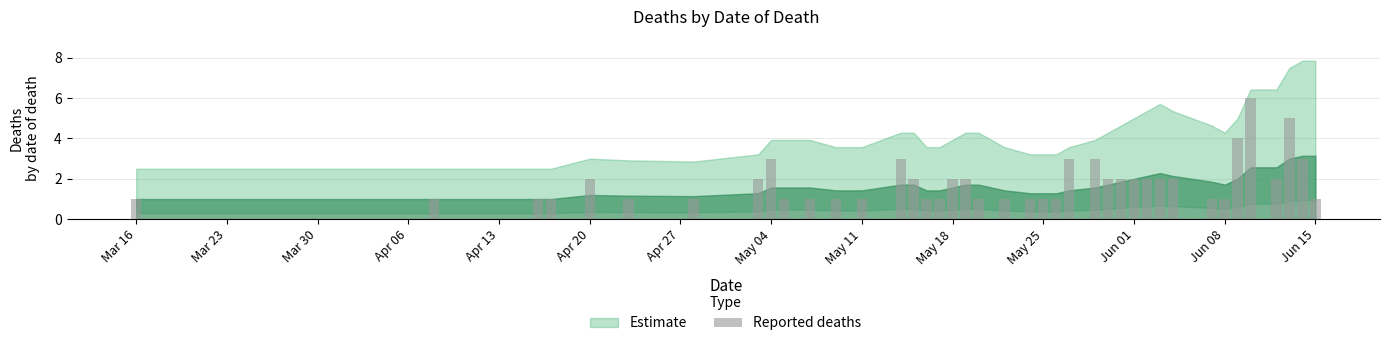

What is the greatest value displayed?

6